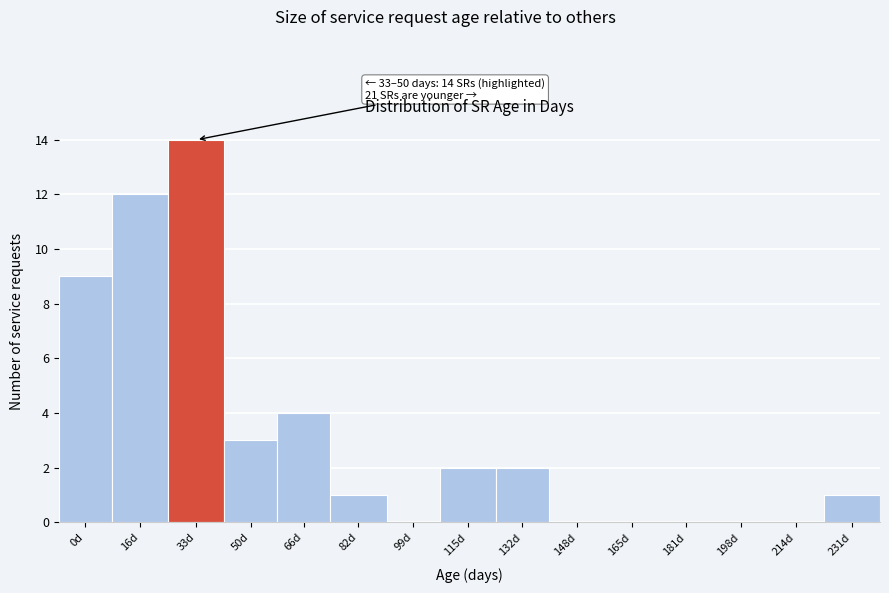

Reading left to right, extract all data points from this chart.

0d=9	16d=12	33d=14	50d=3	66d=4	82d=1	99d=0	115d=2	132d=2	148d=0	165d=0	181d=0	198d=0	214d=0	231d=1